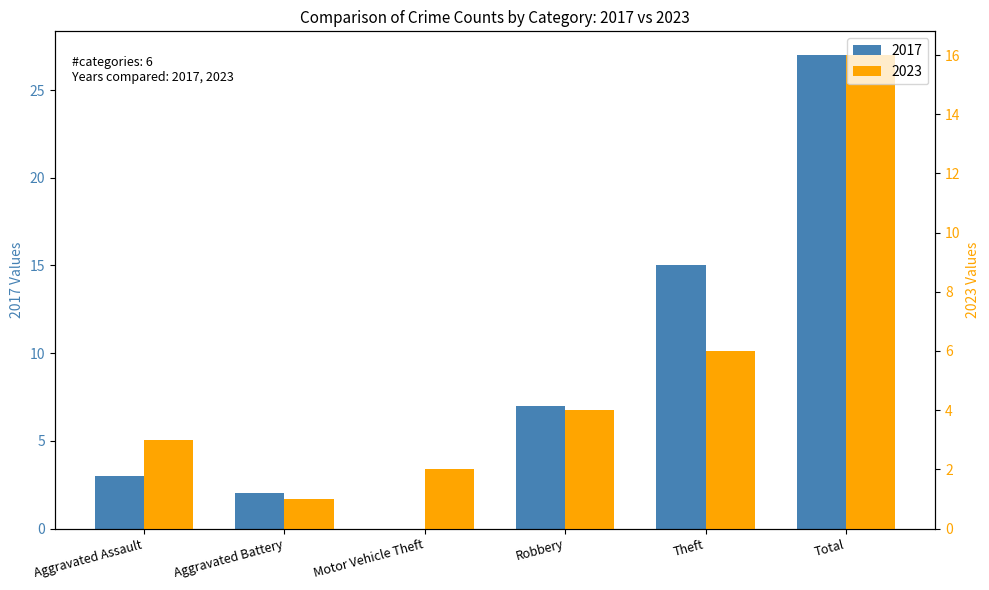

Reading right to left, extract all data points from this chart.

2023: Total=16	Theft=6	Robbery=4	Motor Vehicle Theft=2	Aggravated Battery=1	Aggravated Assault=3
2017: Total=27	Theft=15	Robbery=7	Motor Vehicle Theft=0	Aggravated Battery=2	Aggravated Assault=3